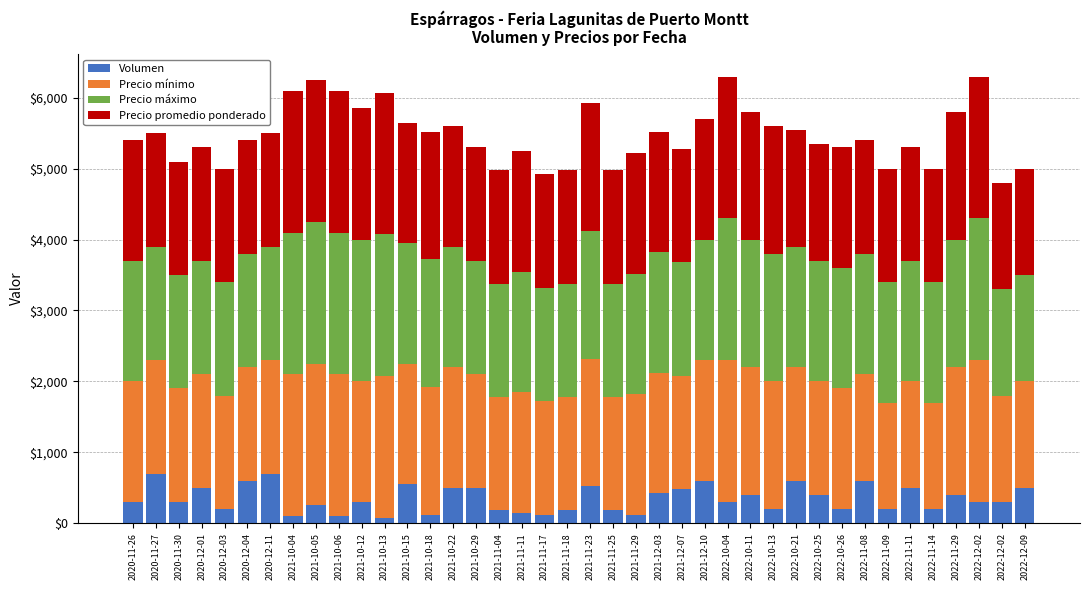

At 2022-10-26, list the series in order from largest to smallest.

Precio mínimo, Precio máximo, Precio promedio ponderado, Volumen